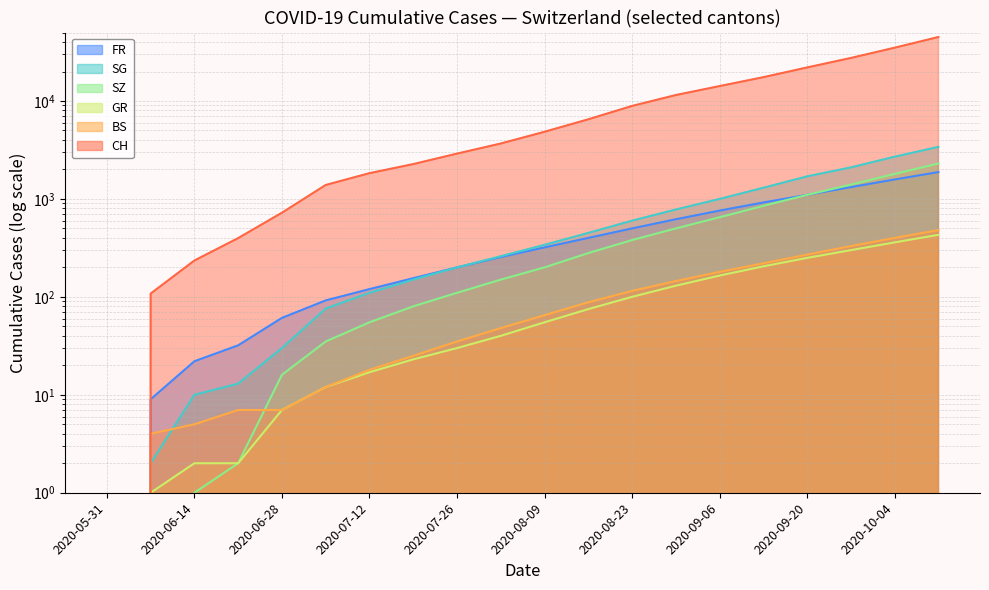

Reading right to left, what are all the values shown in this chart?

CH: 2020-10-11=45000	2020-10-04=35000	2020-09-27=27500	2020-09-20=22000	2020-09-13=17500	2020-09-06=14200	2020-08-30=11500	2020-08-23=8900	2020-08-16=6502	2020-08-09=4850	2020-08-02=3680	2020-07-26=2901	2020-07-19=2268	2020-07-12=1832	2020-07-05=1388	2020-06-28=723	2020-06-21=398	2020-06-14=235	2020-06-07=108	2020-05-31=0
SZ: 2020-10-11=2300	2020-10-04=1800	2020-09-27=1400	2020-09-20=1100	2020-09-13=850	2020-09-06=650	2020-08-30=500	2020-08-23=380	2020-08-16=280	2020-08-09=200	2020-08-02=150	2020-07-26=110	2020-07-19=80	2020-07-12=55	2020-07-05=35	2020-06-28=16	2020-06-21=2	2020-06-14=1	2020-06-07=0	2020-05-31=0
SG: 2020-10-11=3400	2020-10-04=2700	2020-09-27=2100	2020-09-20=1700	2020-09-13=1300	2020-09-06=1000	2020-08-30=780	2020-08-23=600	2020-08-16=450	2020-08-09=340	2020-08-02=260	2020-07-26=200	2020-07-19=150	2020-07-12=110	2020-07-05=76	2020-06-28=30	2020-06-21=13	2020-06-14=10	2020-06-07=2	2020-05-31=0
BS: 2020-10-11=480	2020-10-04=400	2020-09-27=330	2020-09-20=270	2020-09-13=220	2020-09-06=180	2020-08-30=145	2020-08-23=115	2020-08-16=88	2020-08-09=65	2020-08-02=48	2020-07-26=35	2020-07-19=25	2020-07-12=18	2020-07-05=12	2020-06-28=7	2020-06-21=7	2020-06-14=5	2020-06-07=4	2020-05-31=0
GR: 2020-10-11=430	2020-10-04=360	2020-09-27=300	2020-09-20=250	2020-09-13=205	2020-09-06=165	2020-08-30=130	2020-08-23=100	2020-08-16=75	2020-08-09=55	2020-08-02=40	2020-07-26=30	2020-07-19=23	2020-07-12=17	2020-07-05=12	2020-06-28=7	2020-06-21=2	2020-06-14=2	2020-06-07=1	2020-05-31=0
FR: 2020-10-11=1880	2020-10-04=1580	2020-09-27=1320	2020-09-20=1100	2020-09-13=920	2020-09-06=760	2020-08-30=620	2020-08-23=500	2020-08-16=400	2020-08-09=320	2020-08-02=255	2020-07-26=200	2020-07-19=155	2020-07-12=120	2020-07-05=92	2020-06-28=61	2020-06-21=32	2020-06-14=22	2020-06-07=9	2020-05-31=0